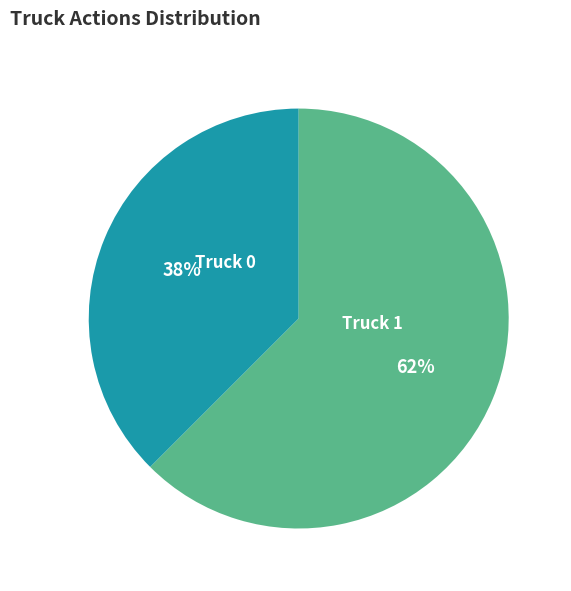

Which slice is the largest?

Truck 1